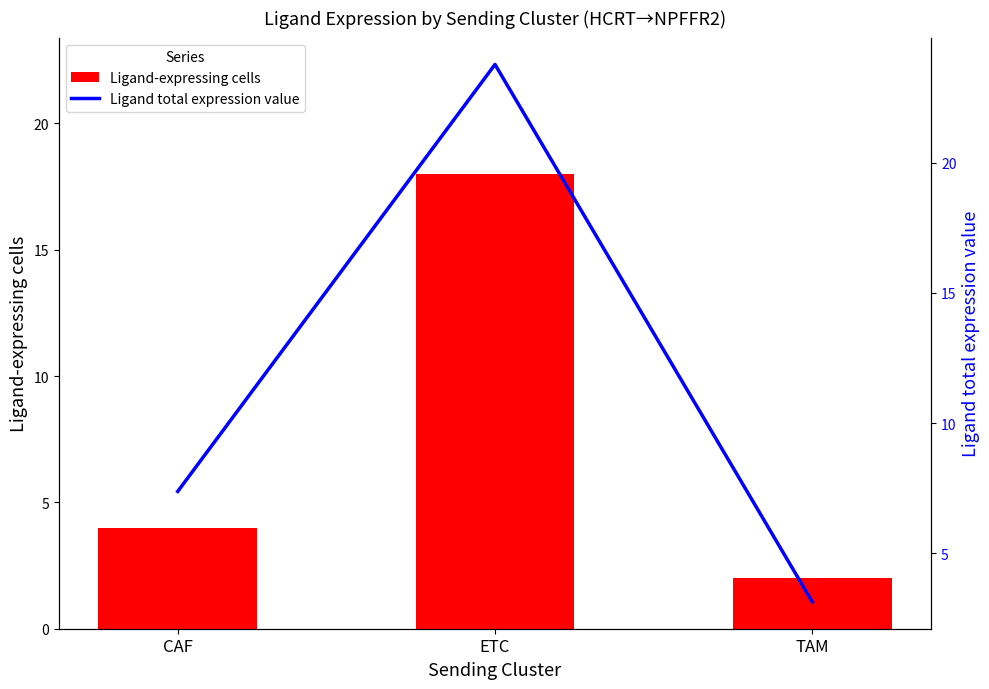

What is the value of the Ligand-expressing cells bar at the 3rd from the left?

2